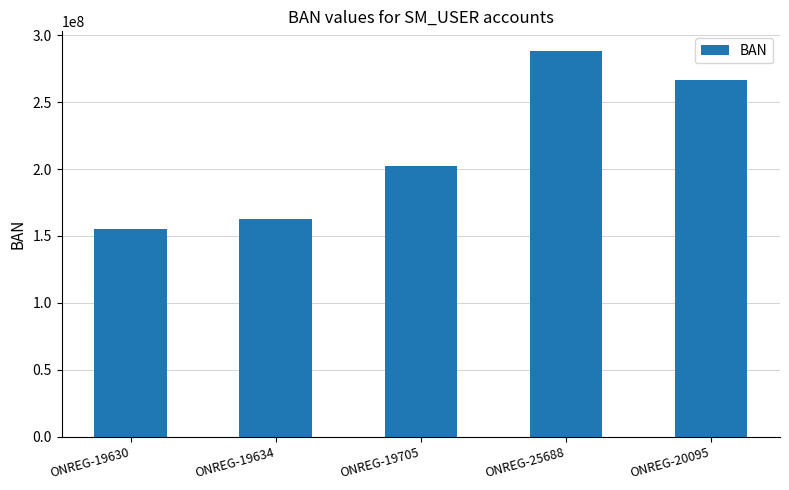

What is the smallest value displayed?

155283019